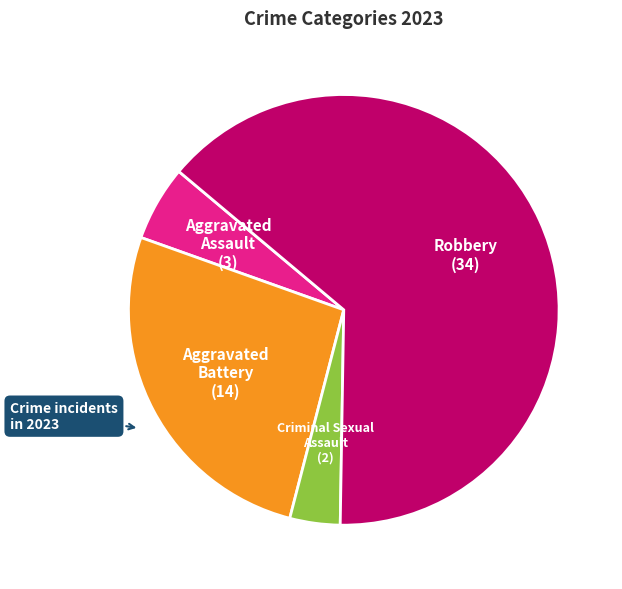

Is there any slice that represents more than half of the pie?

Yes